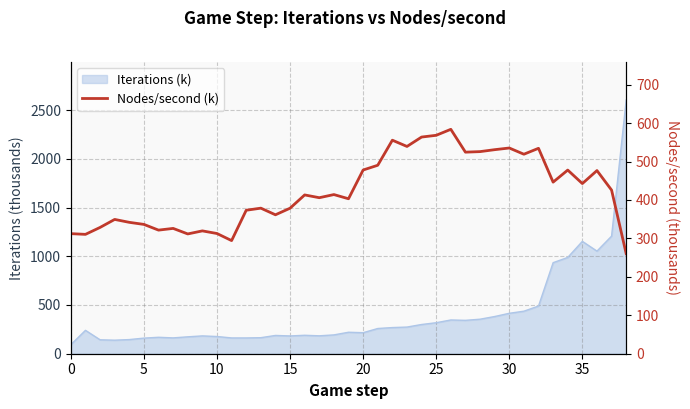

What is the difference between the maximum and minimum values?

323.5